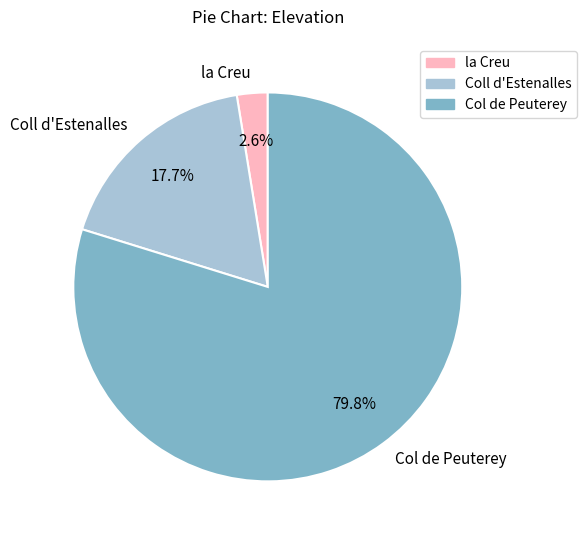

To the nearest percent, what percentage of the pie is Col de Peuterey?

80%